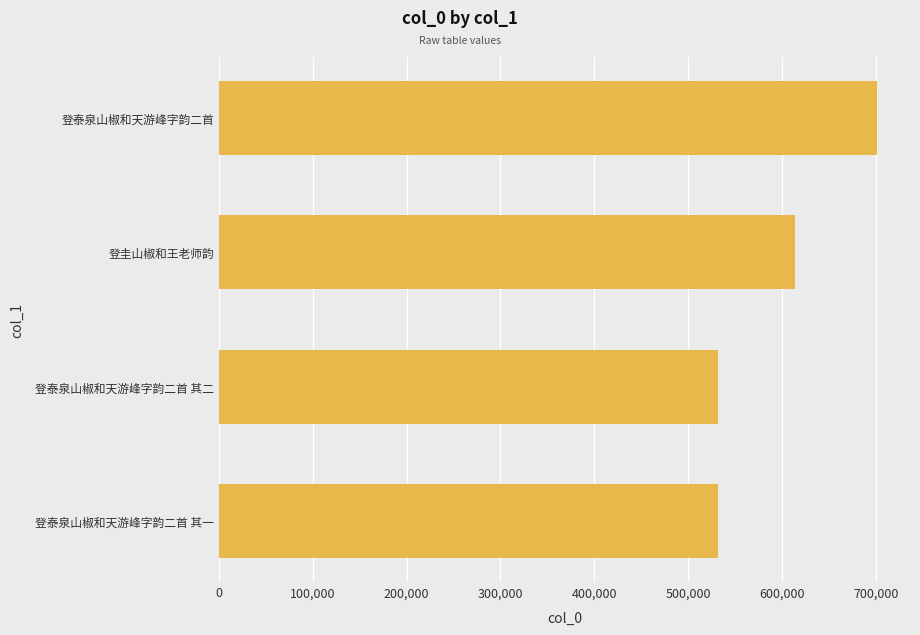

The chart shows a value of 201566 at 登圭山椒和王老师韵. True or false?

False